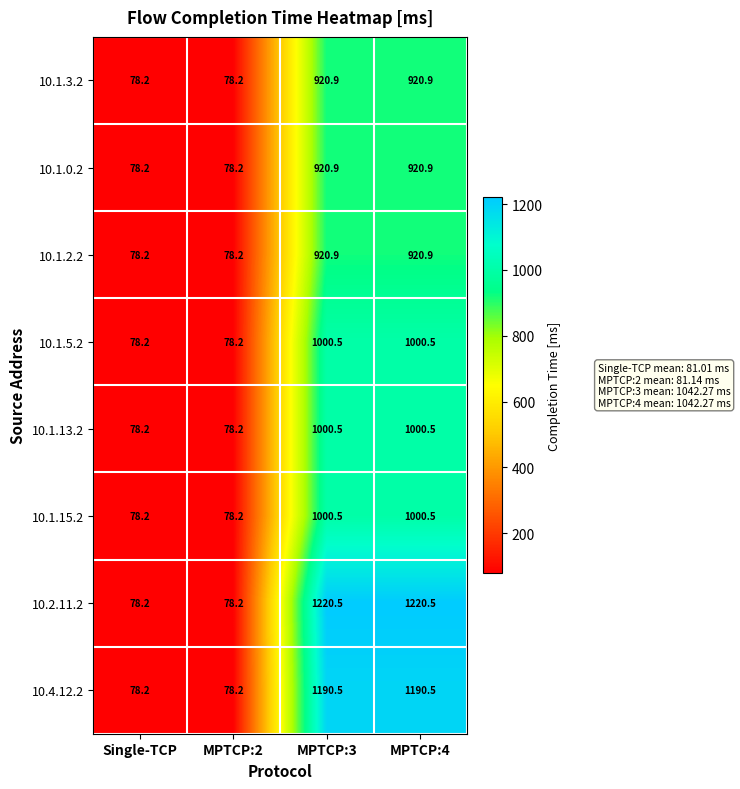

How many data points in 10.1.5.2 are above 1000?

2